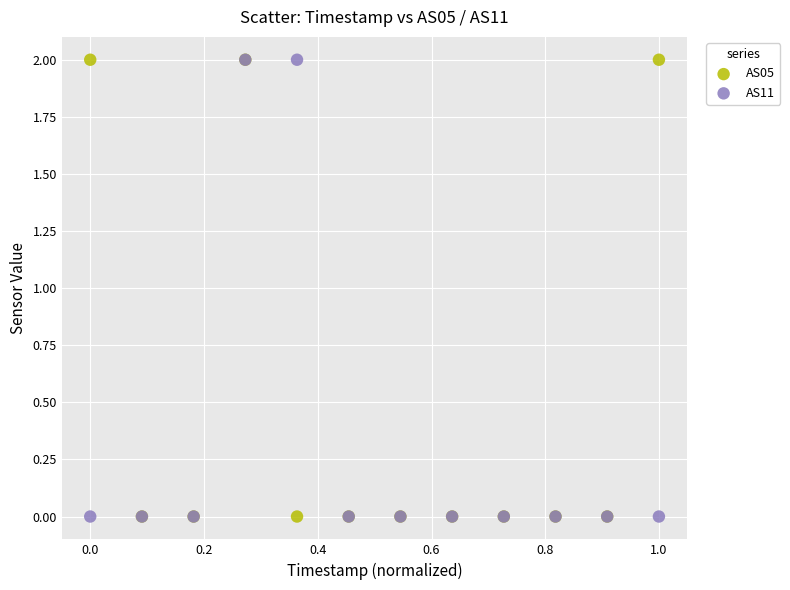

What are all the series names shown in the legend?

AS05, AS11